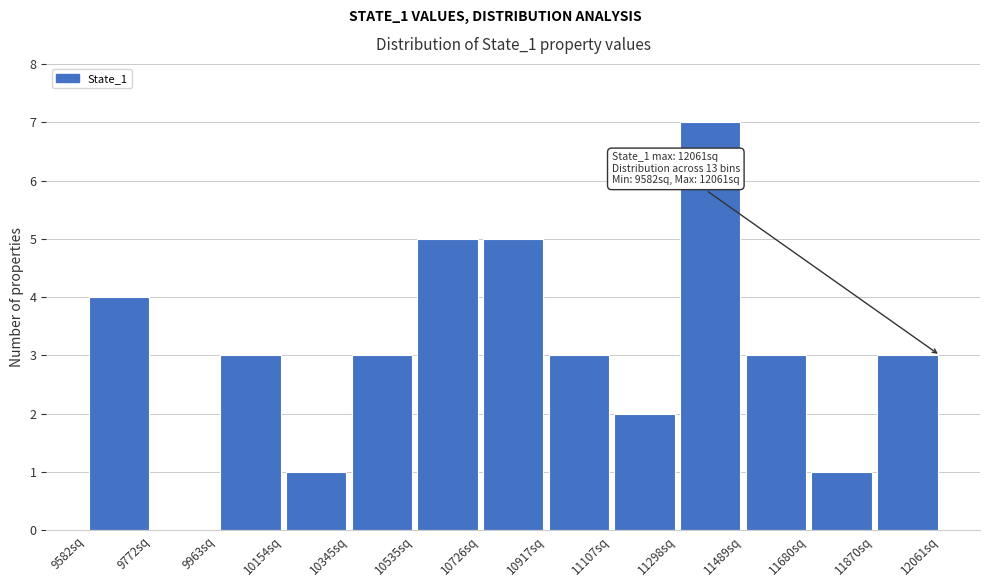

Over which range of the x-axis is the bar tallest?

11300 to 11480